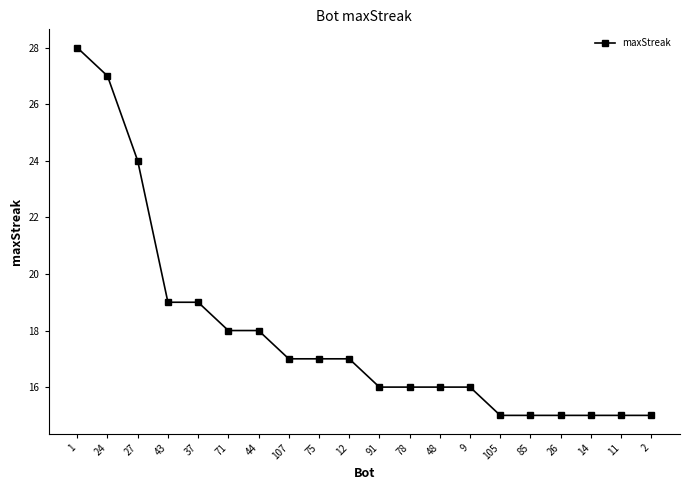

Reading left to right, list all the values displayed in this chart.

1=28	24=27	27=24	43=19	37=19	71=18	44=18	107=17	75=17	12=17	91=16	78=16	48=16	9=16	105=15	85=15	26=15	14=15	11=15	2=15